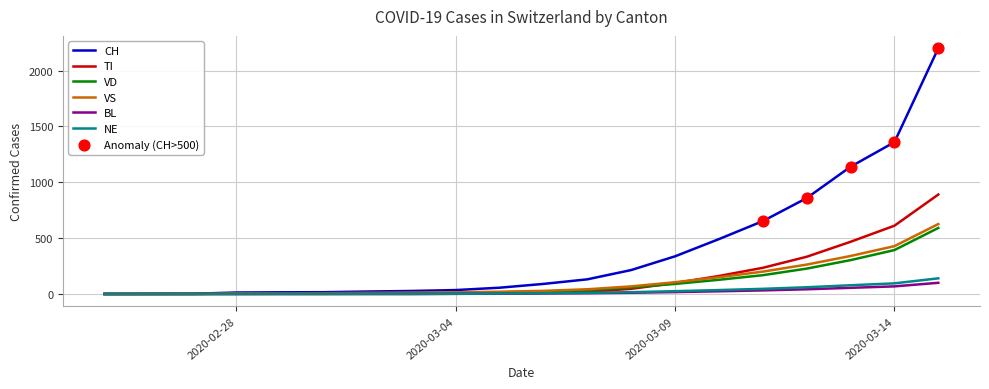

Which series has the largest total across all categories?

CH